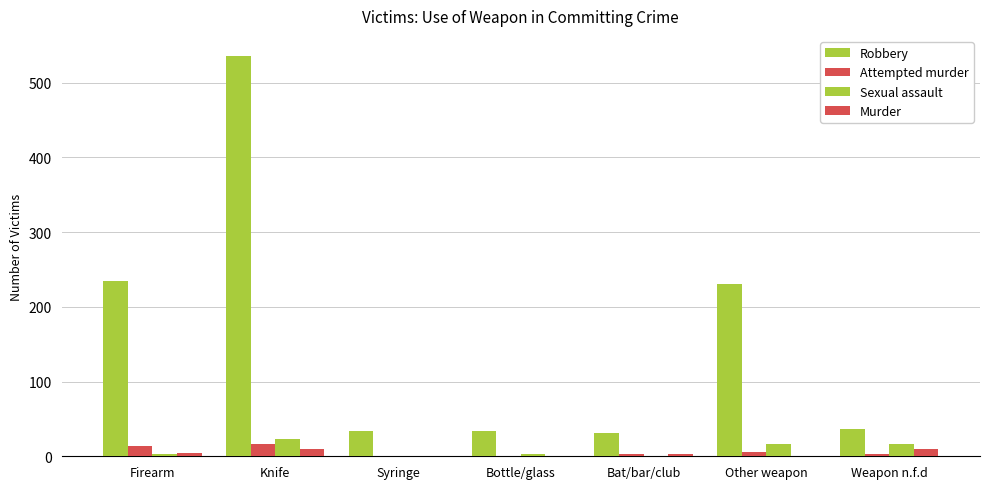

How many categories are shown in the chart?

7